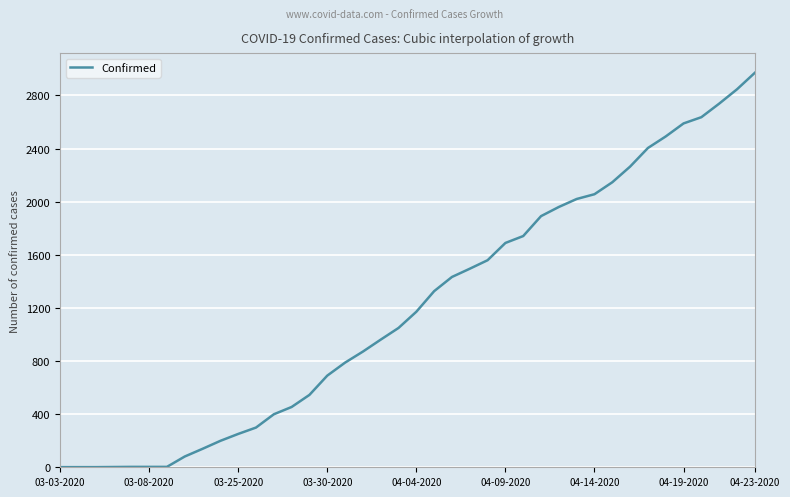

What is the maximum value shown in the chart?

2970